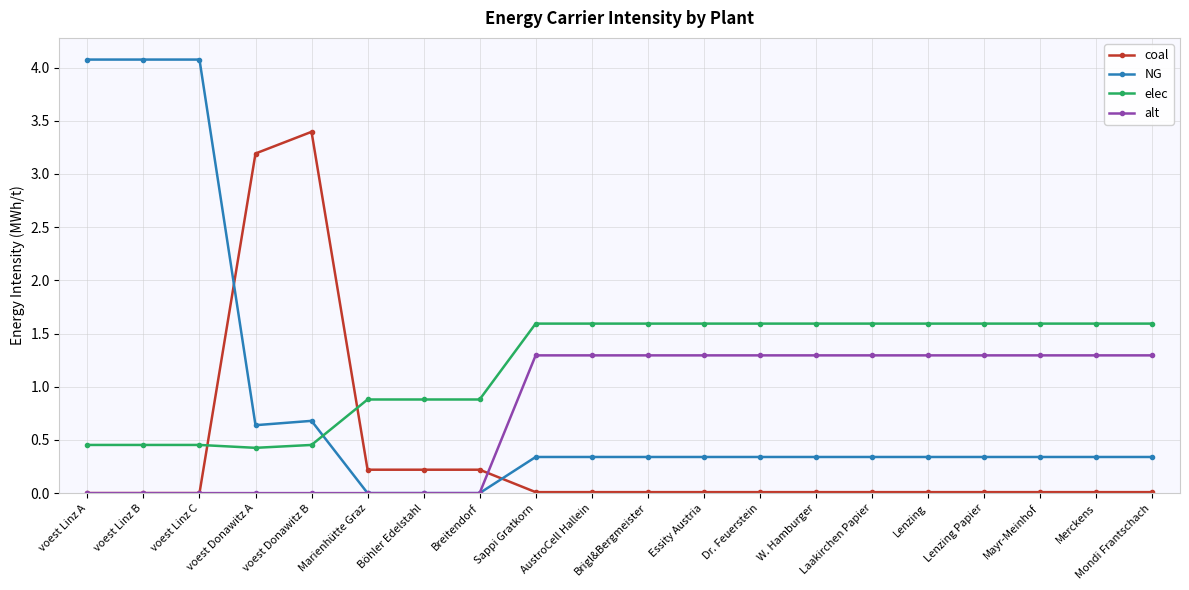

What is the greatest value displayed?

4.1